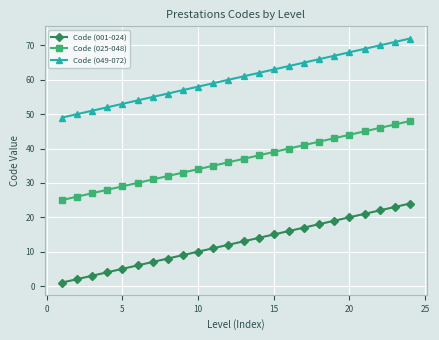

True or false: Code (025-048) and Code (049-072) cross at least once.

False